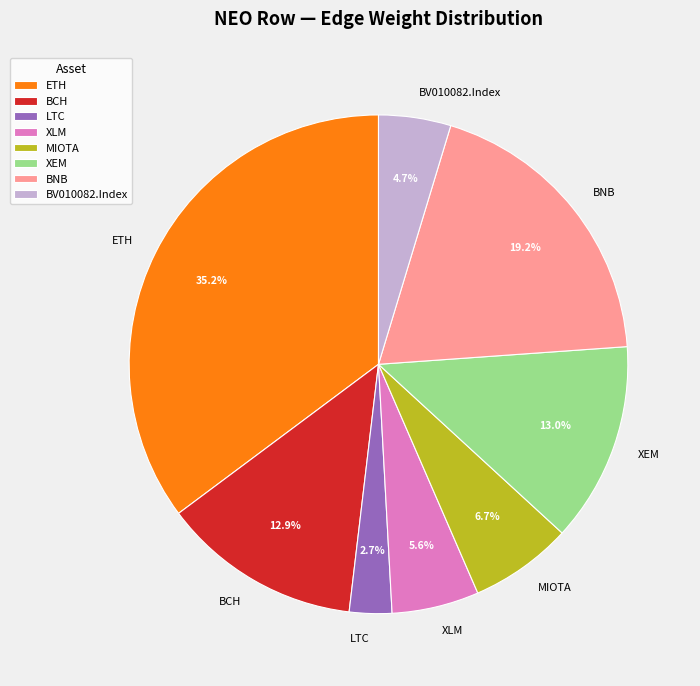

Is BV010082.Index the majority of the pie?

No